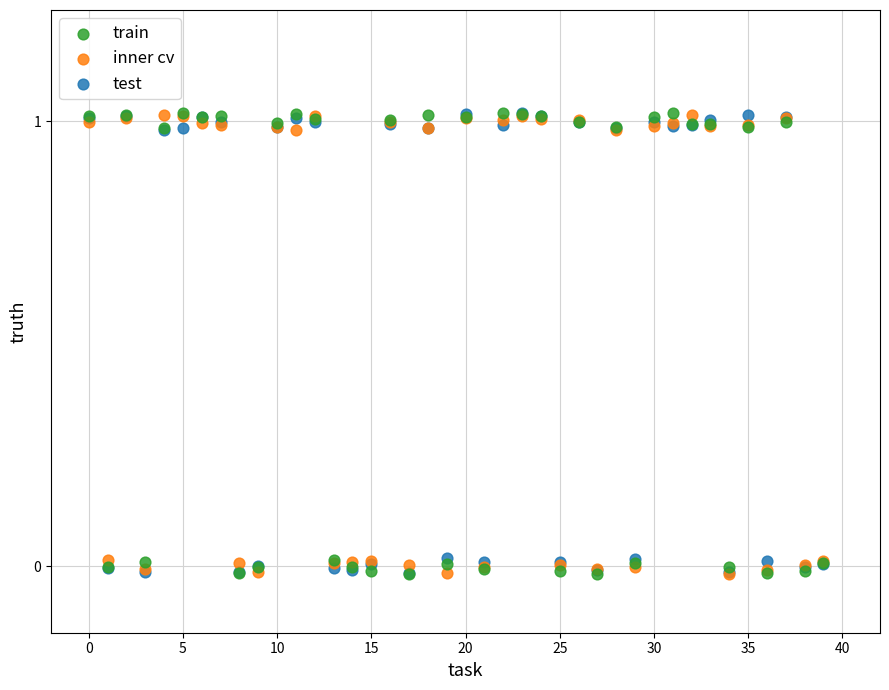

What are all the series names shown in the legend?

train, inner cv, test